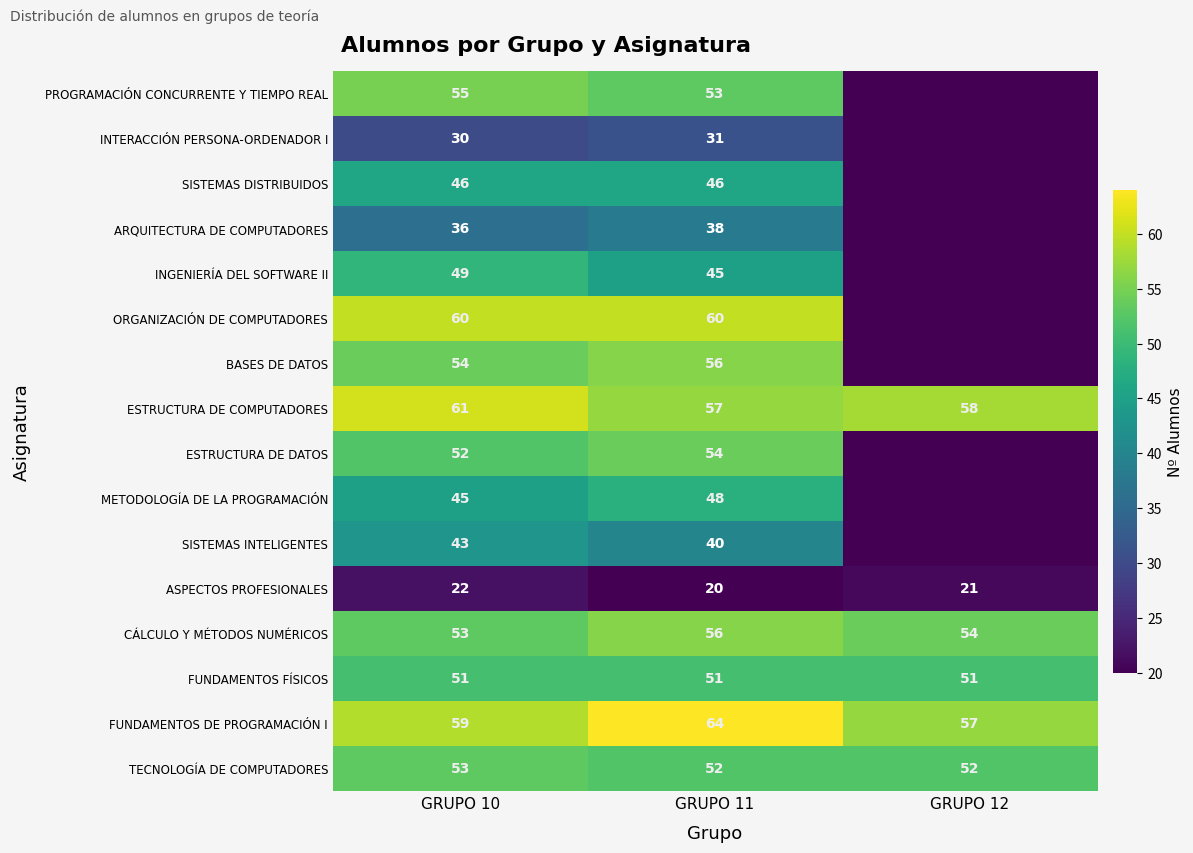

True or false: TECNOLOGÍA DE COMPUTADORES has a value of 84 at GRUPO 12.

False